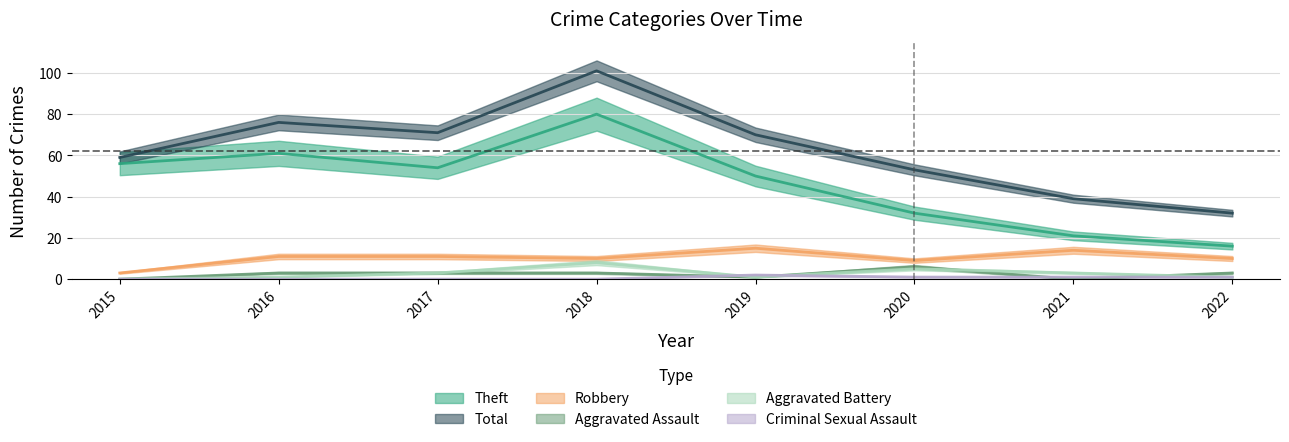

Reading left to right, transcribe all the data shown in this chart.

Theft: 56	61	54	80	50	32	21	16
Robbery: 3	11	11	10	15	9	14	10
Aggravated Assault: 0	3	3	3	1	6	0	3
Aggravated Battery: 0	1	3	8	1	5	3	1
Criminal Sexual Assault: 0	0	0	0	2	1	1	1
Total: 59	76	71	101	70	53	39	32